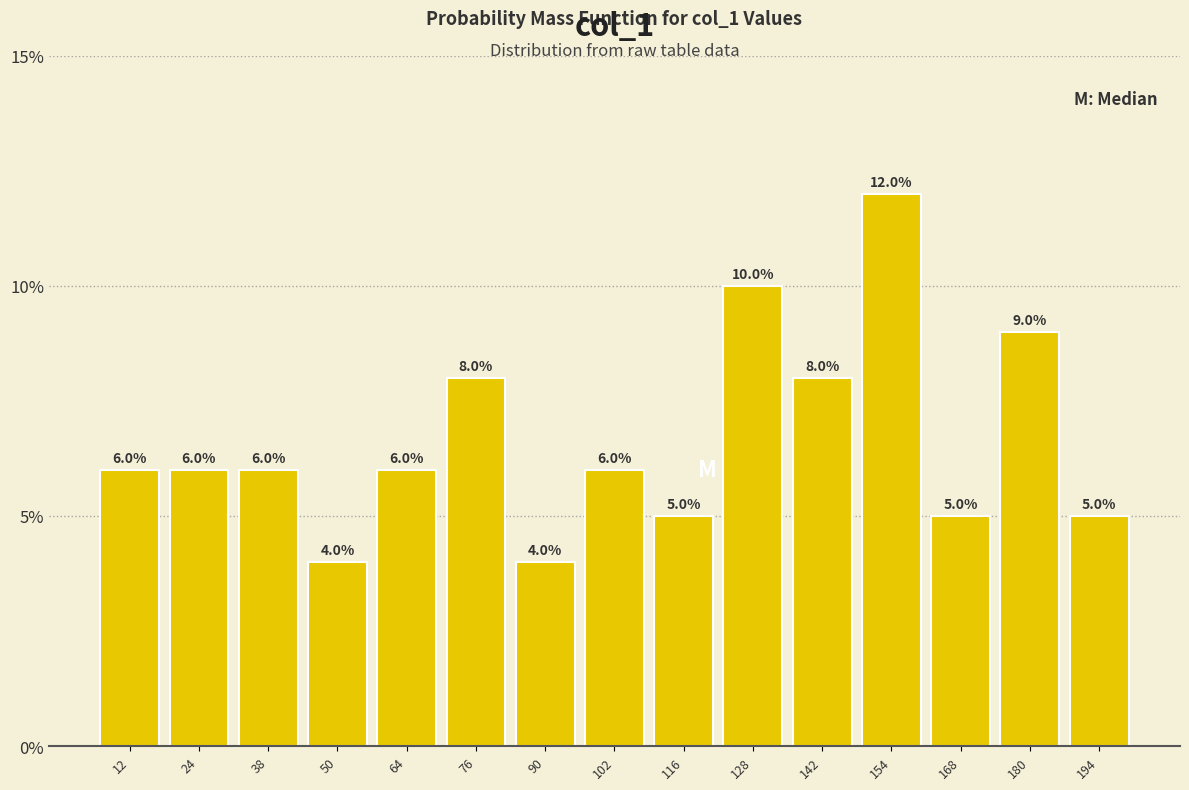

What is the height of the bar covering 148 to 161 on the x-axis? The bar edges are not printed on the chart, so give them approximately, as read against the axis.

12.0